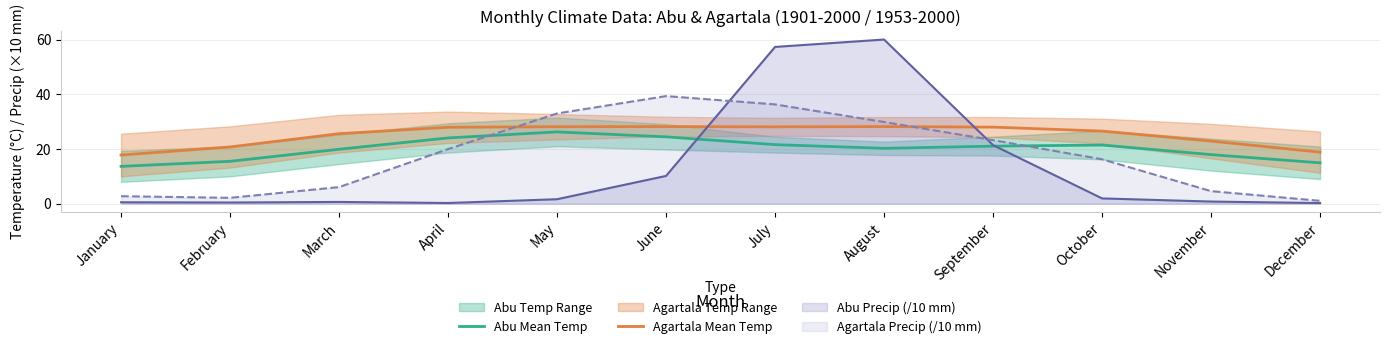

True or false: Agartala Precip (/10 mm) and Agartala Mean Temp intersect in this chart.

True